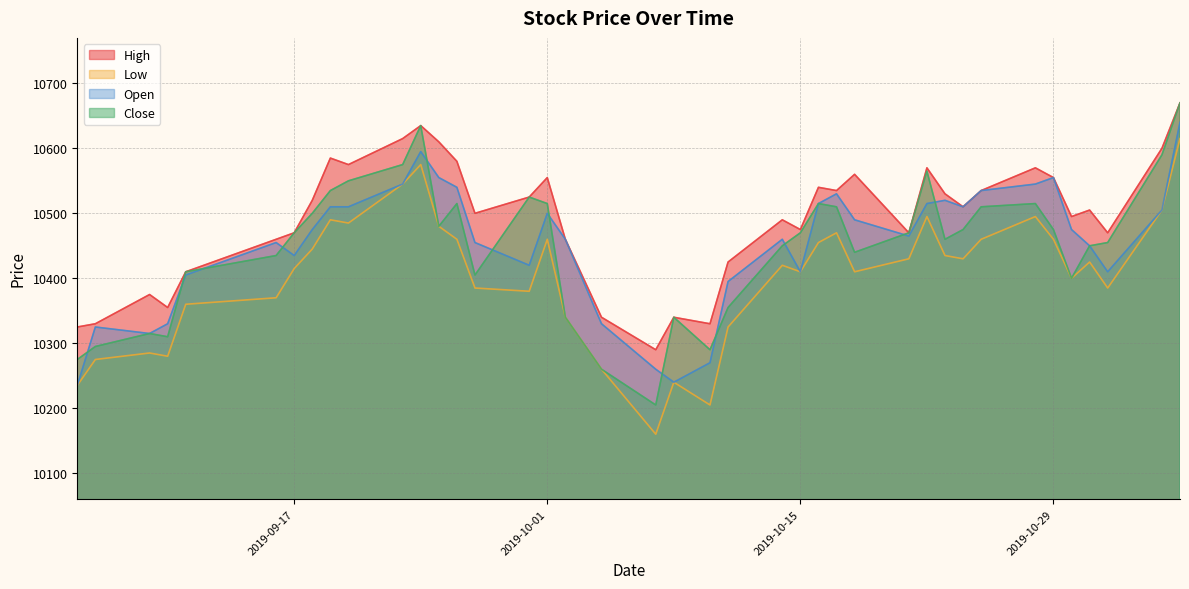

Which series changed the most between 2019-10-10 and 2019-10-31?

Low